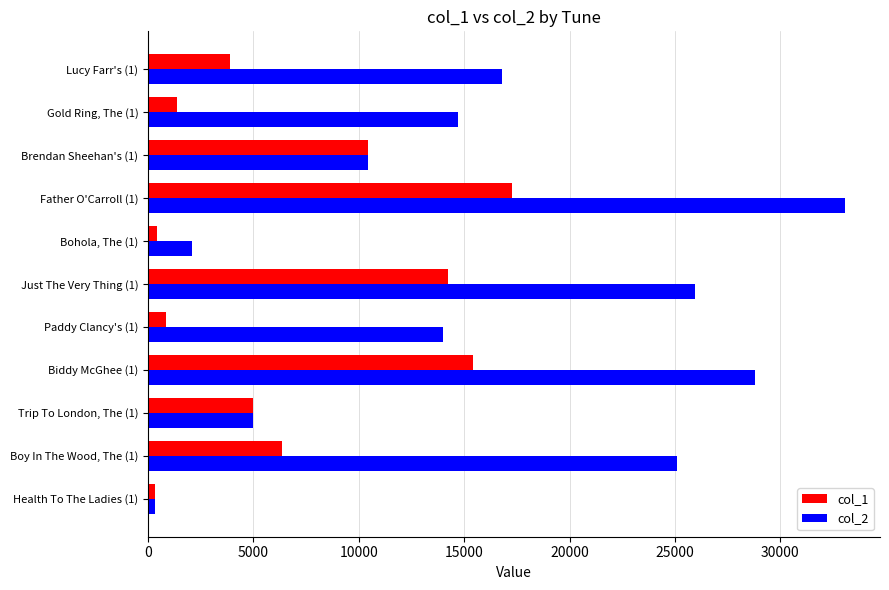

The value of col_1 at Trip To London, The (1) is 4964. True or false?

True